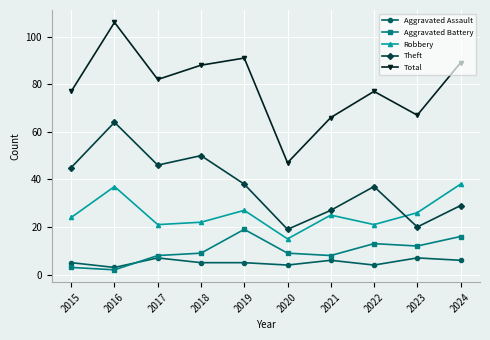

How many lines are shown in the chart?

5